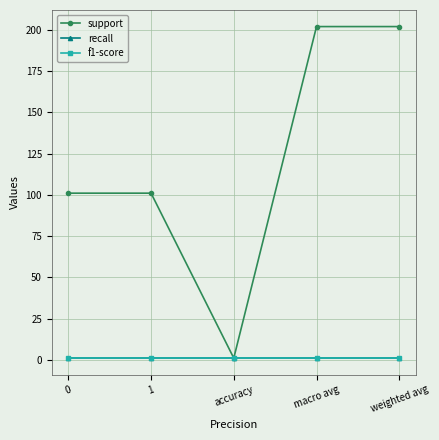

How many lines are shown in the chart?

3